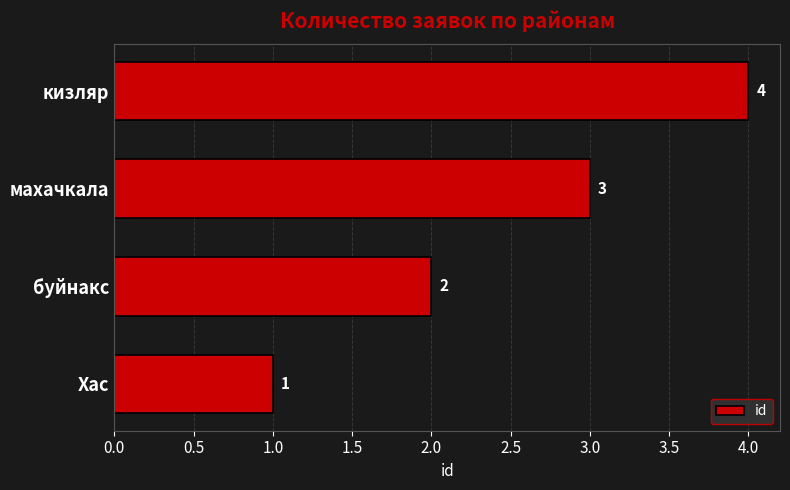

What is the sum of the values at Хас and кизляр?

5